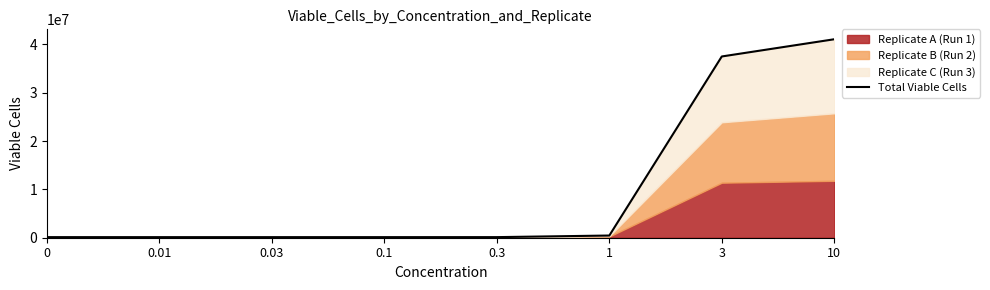

Is it true that the value at 0 is 189494?

False